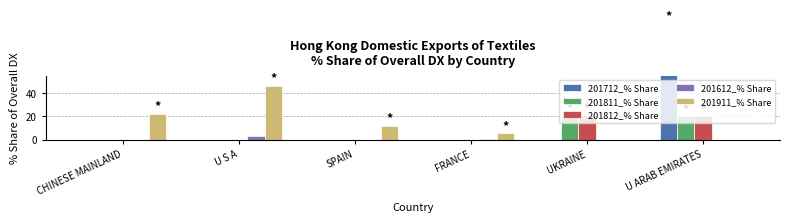

True or false: 201911_% Share has a value of -23.6 at U ARAB EMIRATES.

False